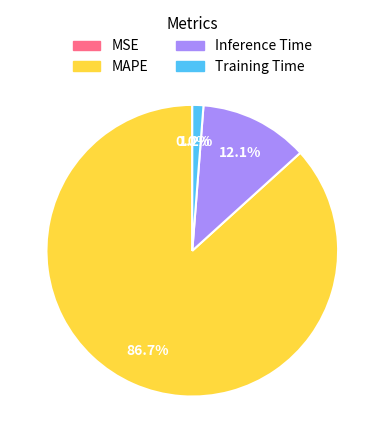

What portion of the pie excludes Inference Time?

87.9%